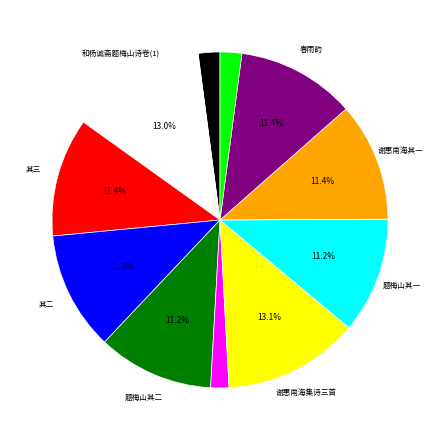

How many slices are in this pie chart?

11